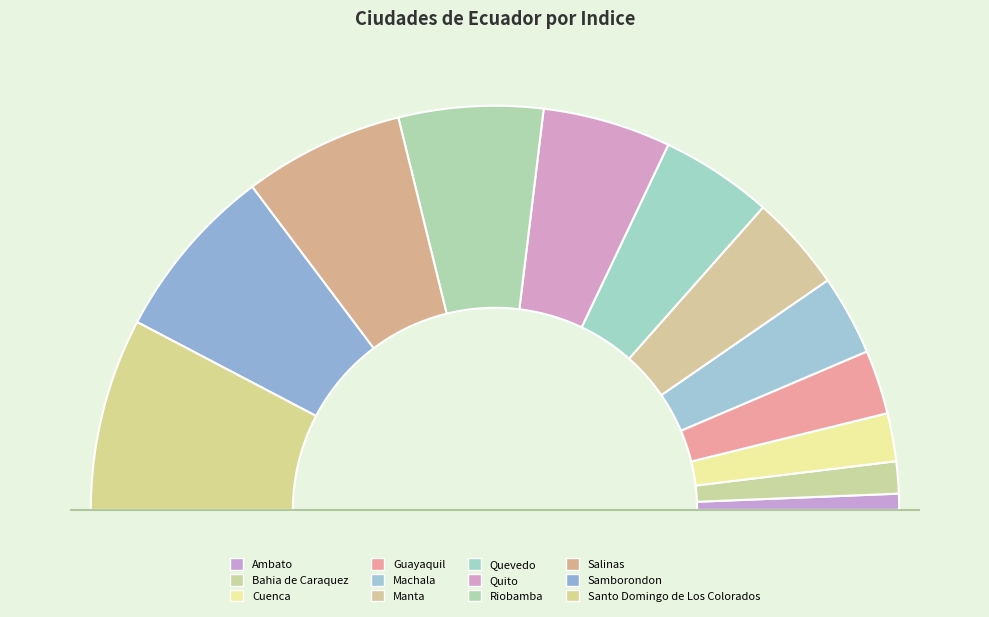

To the nearest percent, what percentage of the pie is Guayaquil?

5%